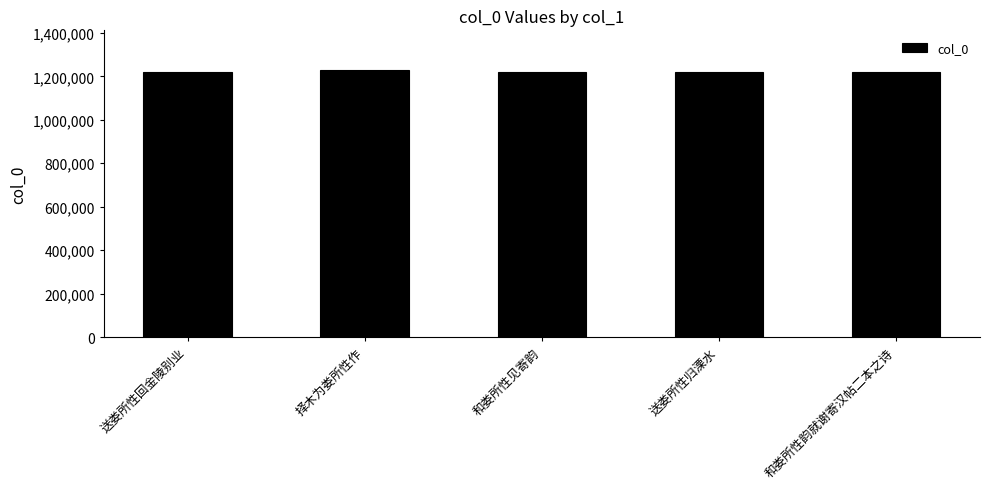

What is the greatest value displayed?

1227930